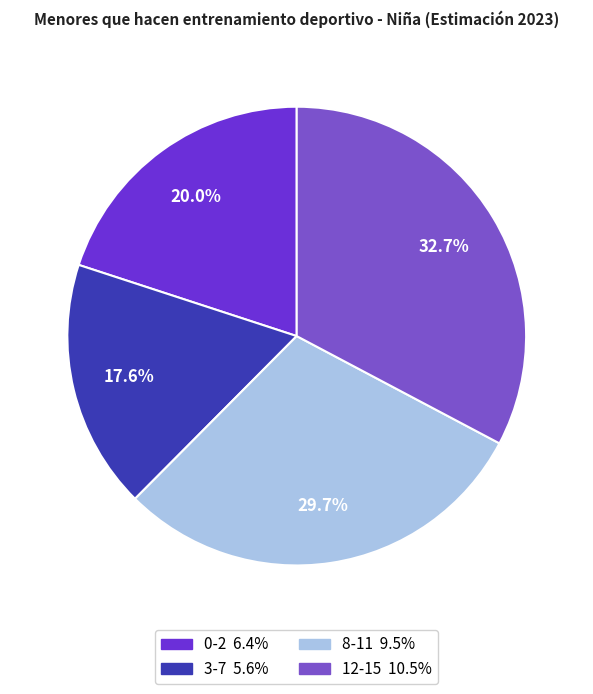

Which category has the biggest portion of the pie?

12-15